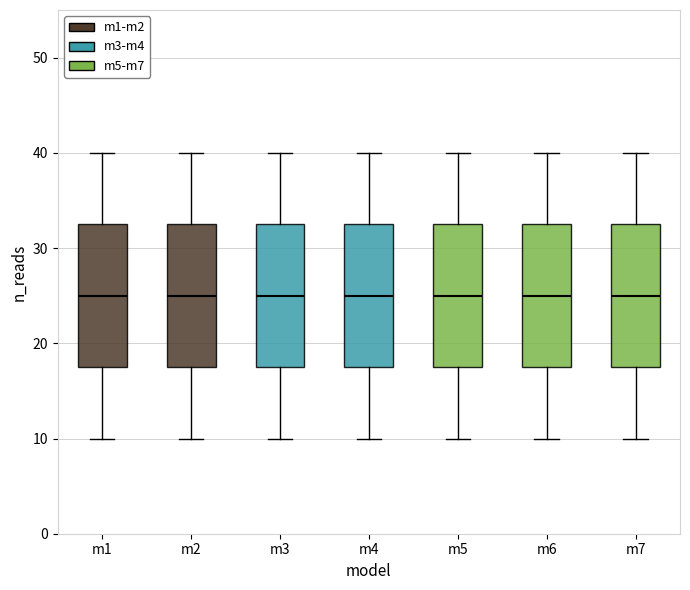

Reading left to right, transcribe this box plot: for each box, give where its median line is, the range the box spans, and where its two whiskers end, as read against the y-axis. The values are not printed on the chart, so give them approximately, as read against the axis.

m1: median 25, box 18 to 33, whiskers 10 to 40
m2: median 25, box 18 to 33, whiskers 10 to 40
m3: median 25, box 18 to 33, whiskers 10 to 40
m4: median 25, box 18 to 33, whiskers 10 to 40
m5: median 25, box 18 to 33, whiskers 10 to 40
m6: median 25, box 18 to 33, whiskers 10 to 40
m7: median 25, box 18 to 33, whiskers 10 to 40